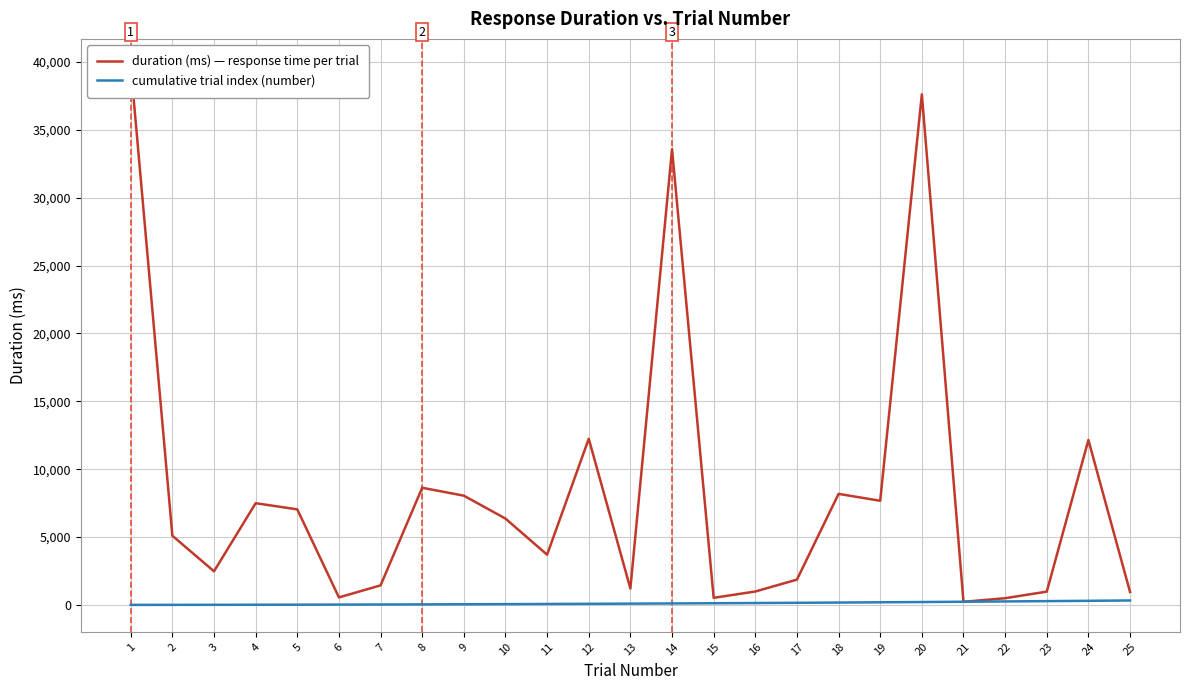

True or false: cumulative trial index (number) has a value of 28.0 at 7.

True